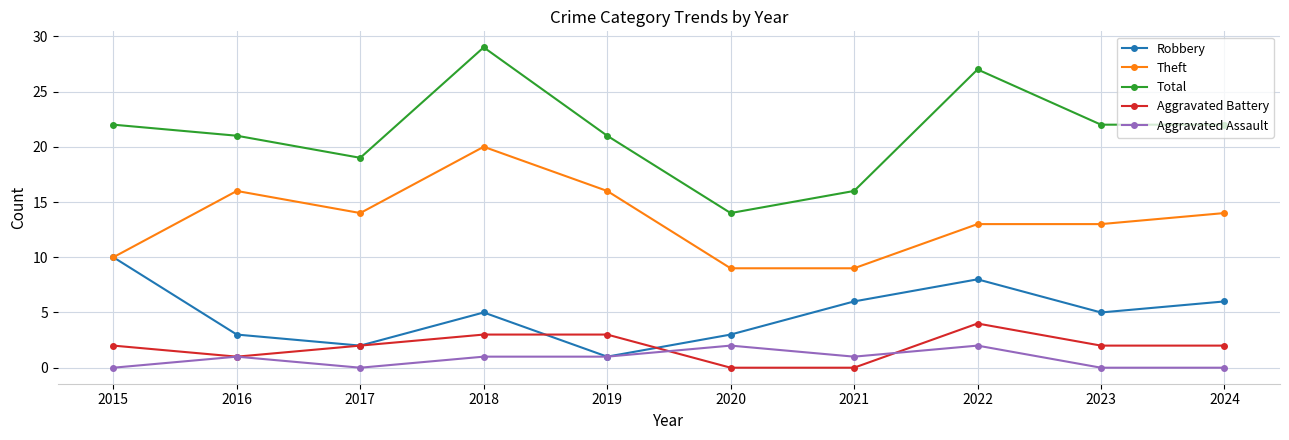

At 2022, list the series in order from largest to smallest.

Total, Theft, Robbery, Aggravated Battery, Aggravated Assault